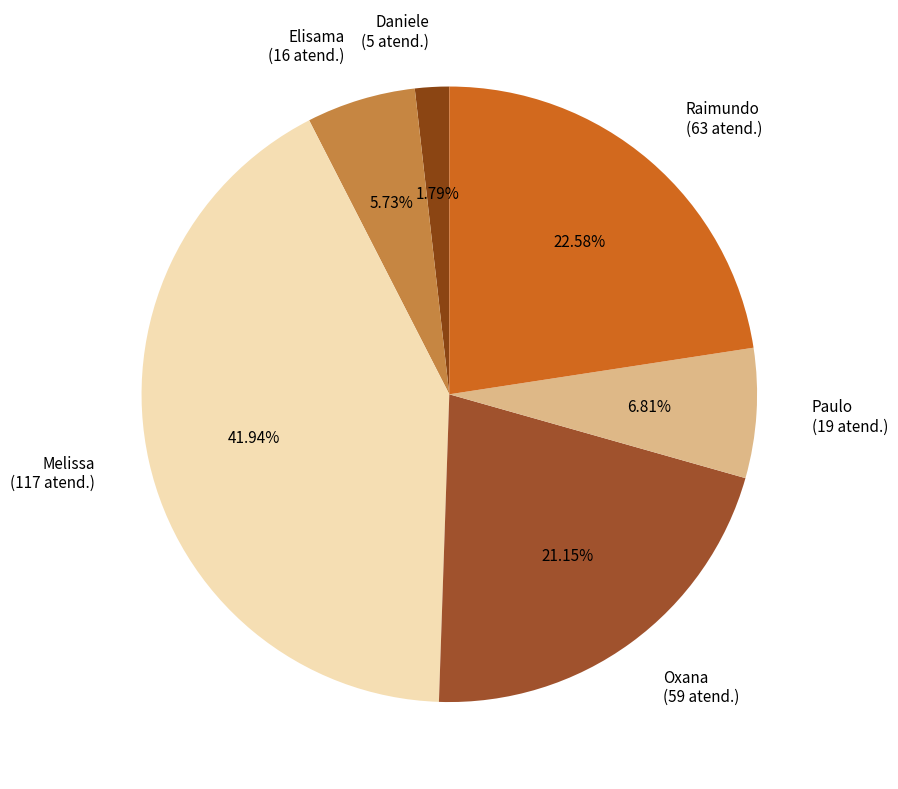

Combined, do Melissa (117 atend.) and Elisama (16 atend.) account for over 50%?

No